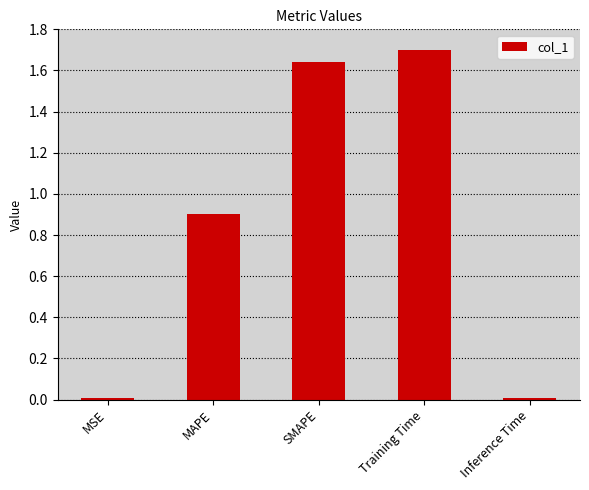

The value at SMAPE is 2.8. True or false?

False